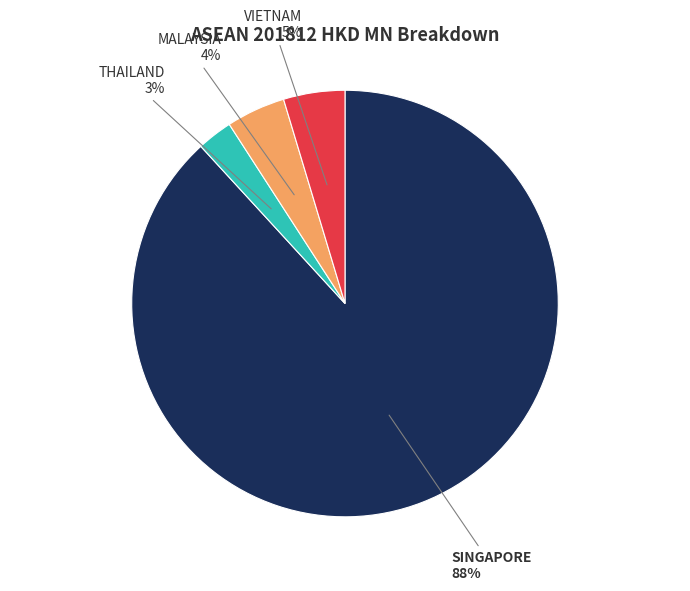

Is the sum of THAILAND and MALAYSIA greater than half?

No